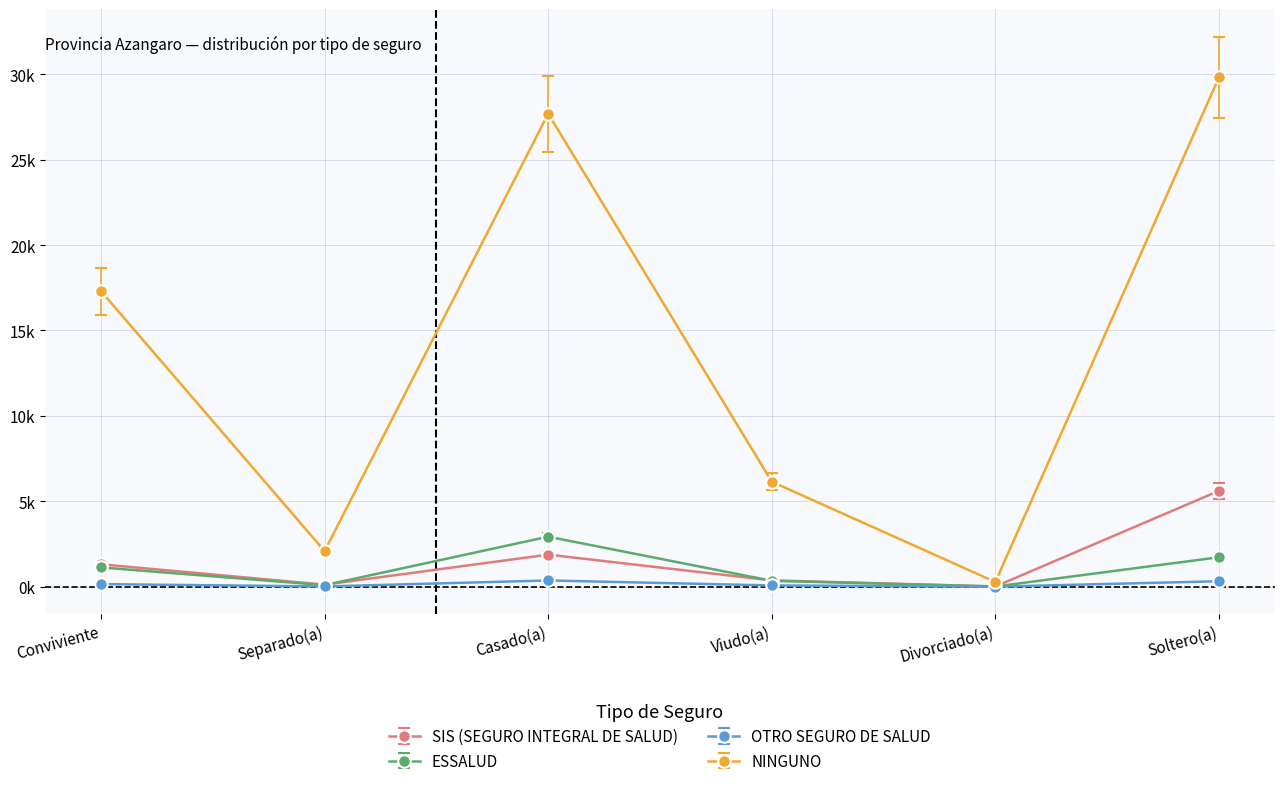

Which has a higher value, Casado(a) or Separado(a)?

Casado(a)